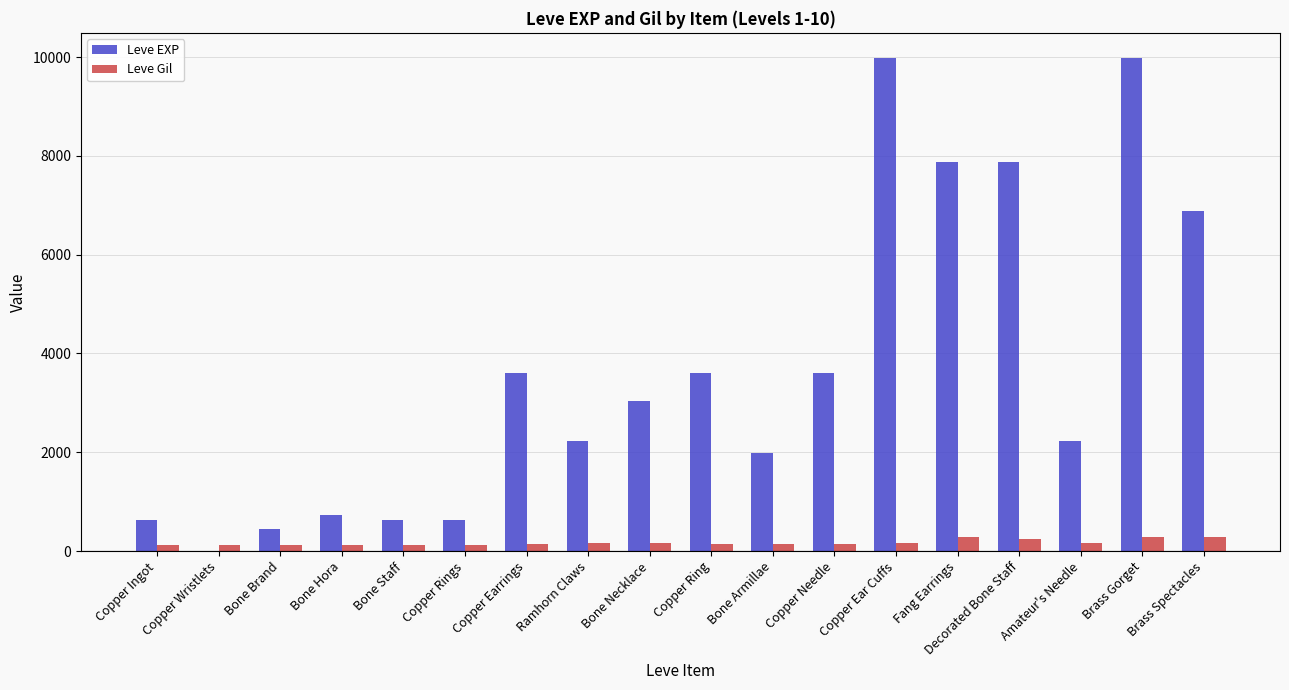

What is the maximum value for Leve Gil?

293